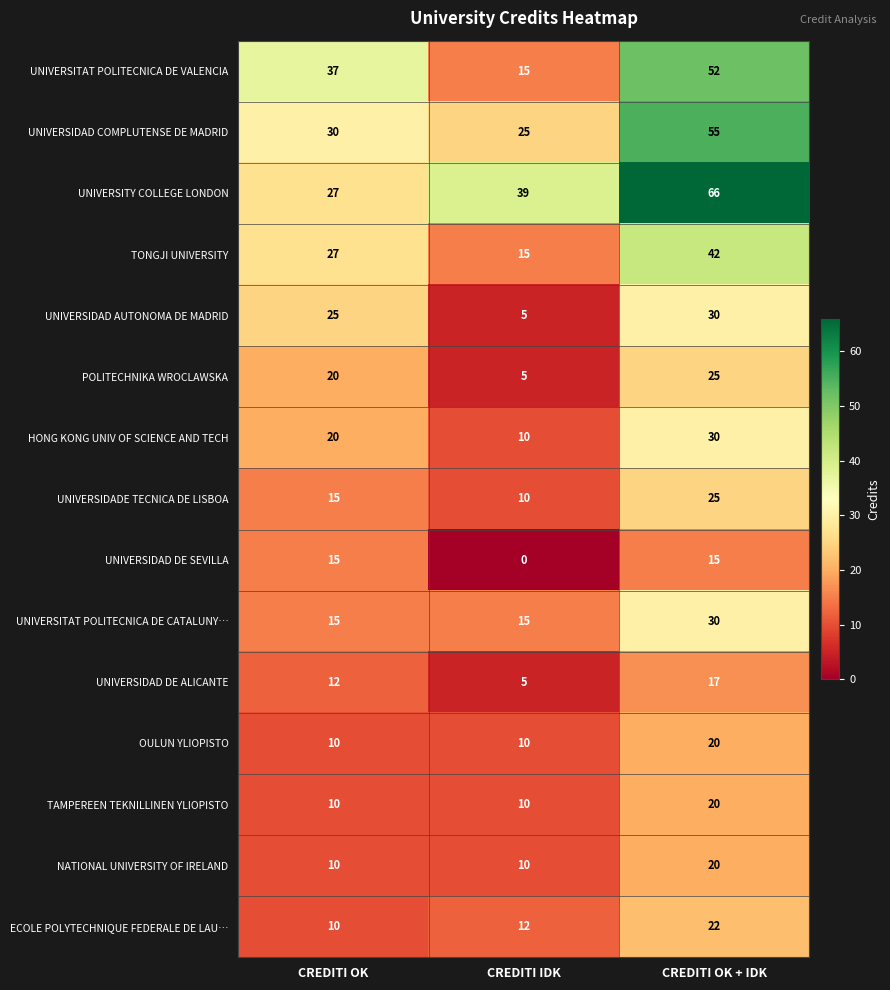

Where is HONG KONG UNIV OF SCIENCE AND TECH nearest to the value 20?

CREDITI OK